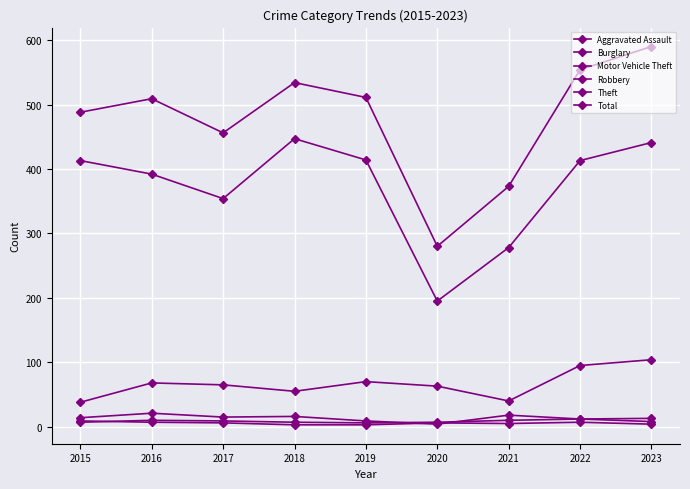

How many distinct data groups are displayed?

6